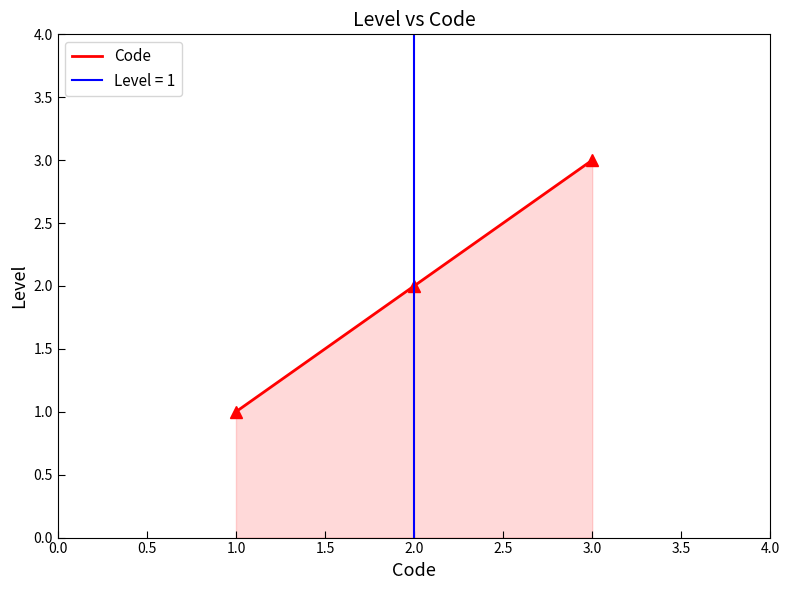

What is the sum of all values?

6